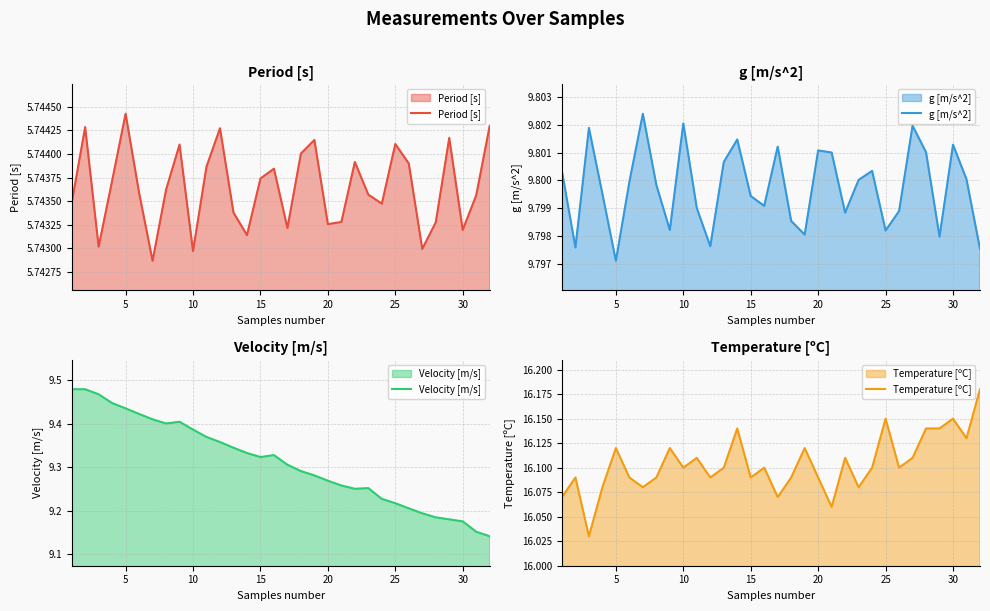

Which category has the highest value in the Period [s] series?

5